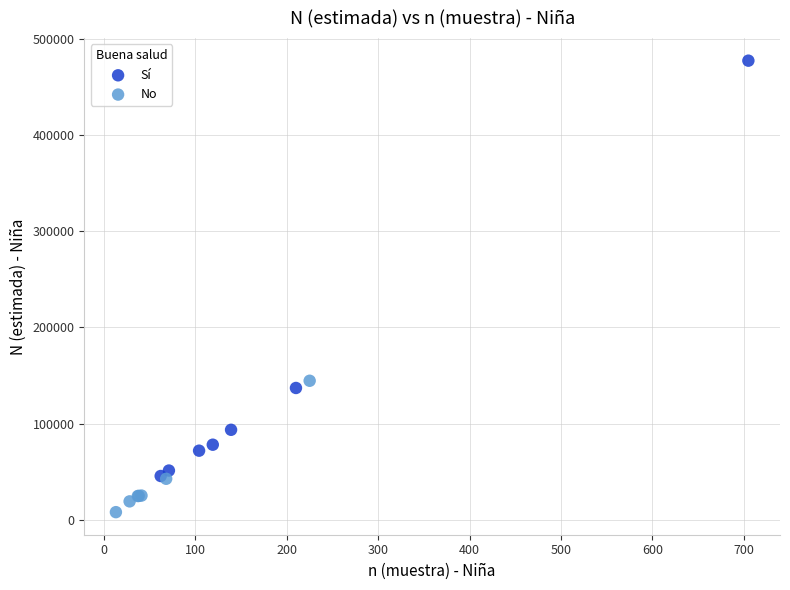

Which series has the widest spread of Y values?

Sí